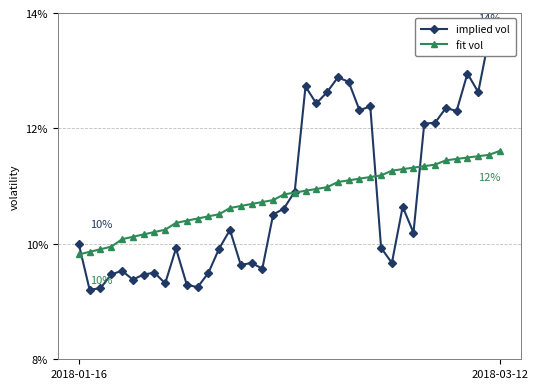

Rank the series by their maximum value, from highest to lowest.

implied vol, fit vol